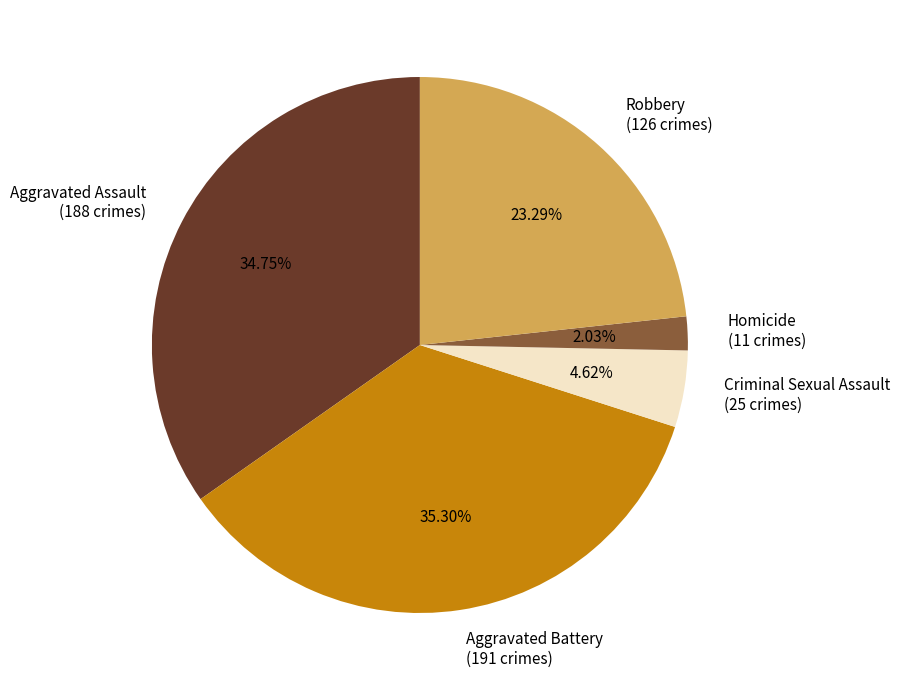

Is there a majority slice in this chart?

No